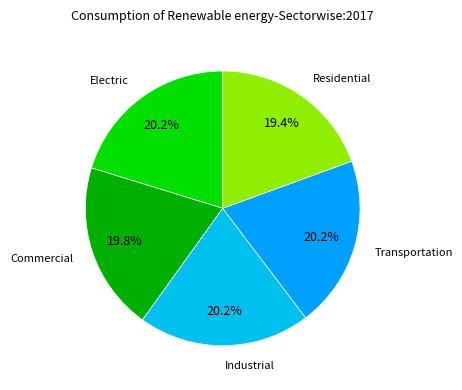

How many segments does this pie chart have?

5